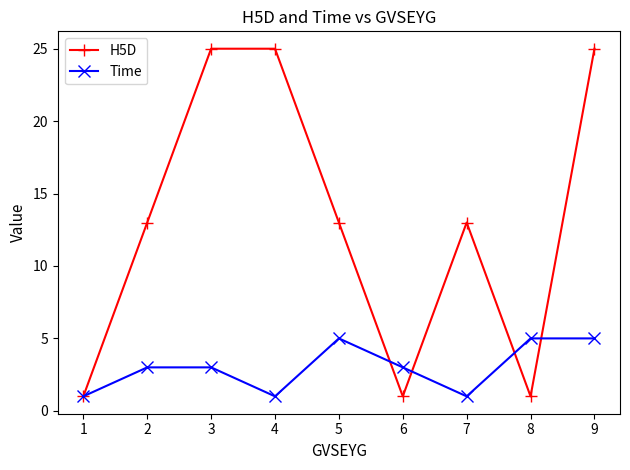

Count the Time values in the range 1 to 5.

9